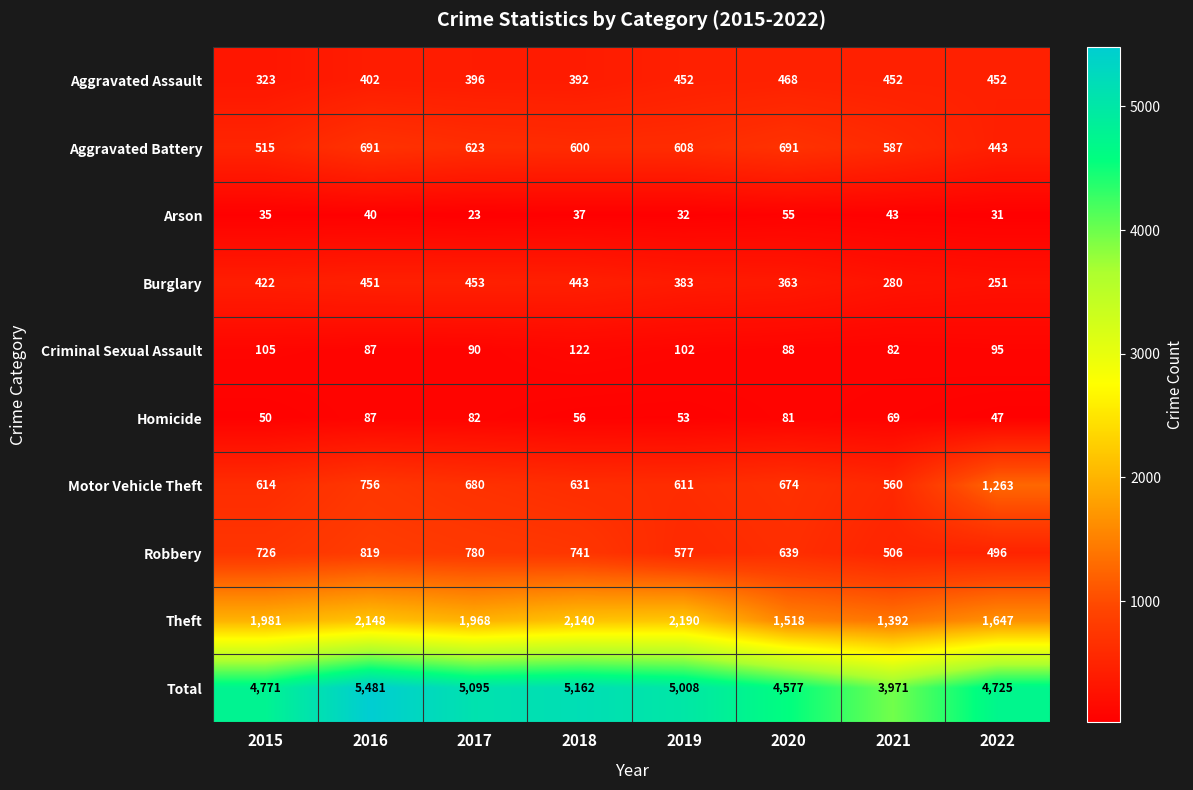

What is the average value of the Aggravated Assault series?

417